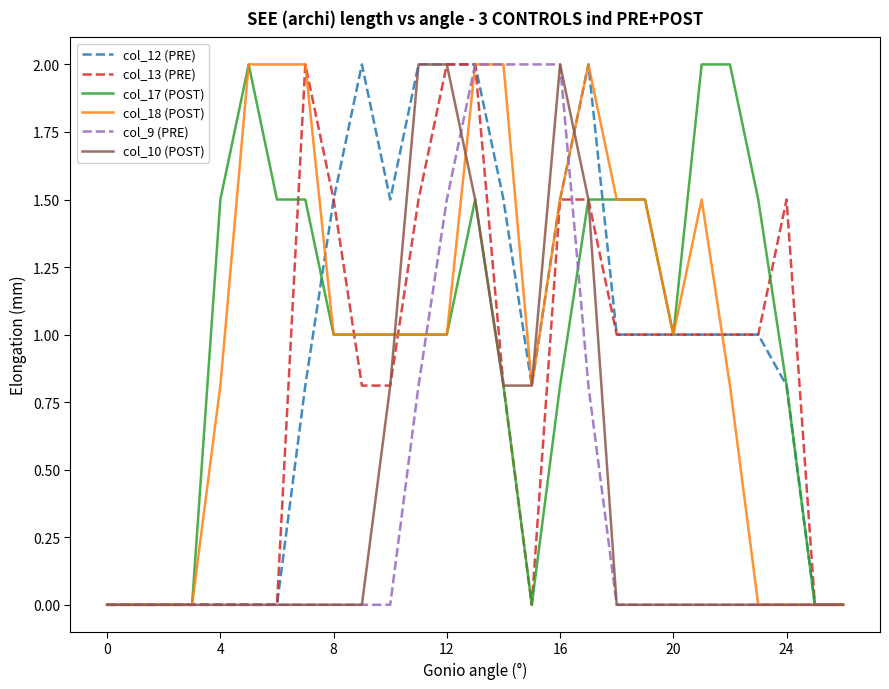

What are all the series names shown in the legend?

col_12 (PRE), col_13 (PRE), col_17 (POST), col_18 (POST), col_9 (PRE), col_10 (POST)